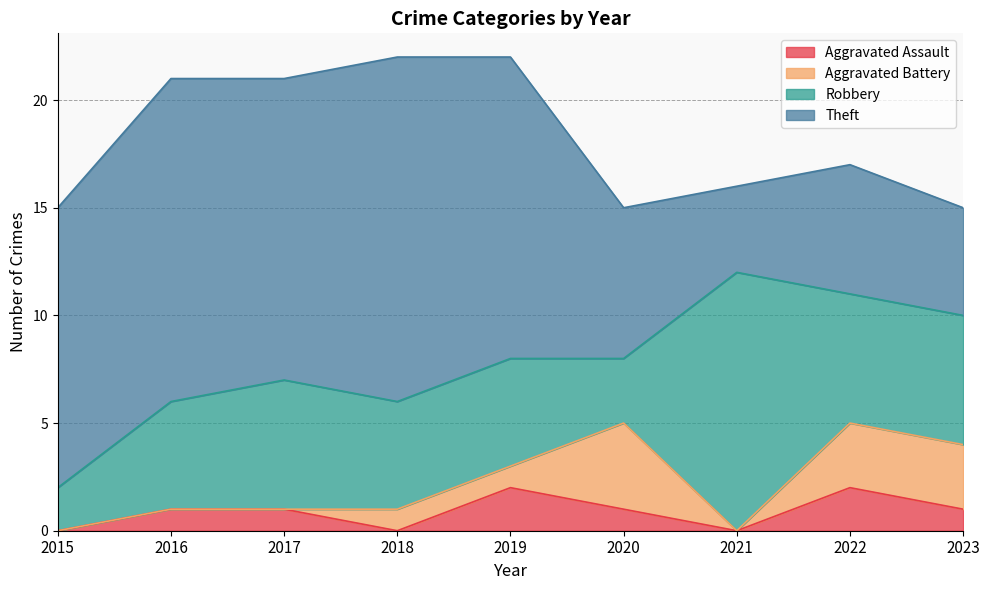

What is the total value across all series at 2017?

21